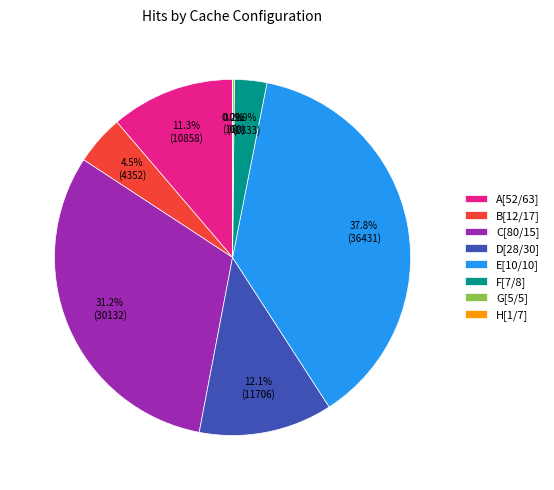

Count the number of slices in the pie.

8